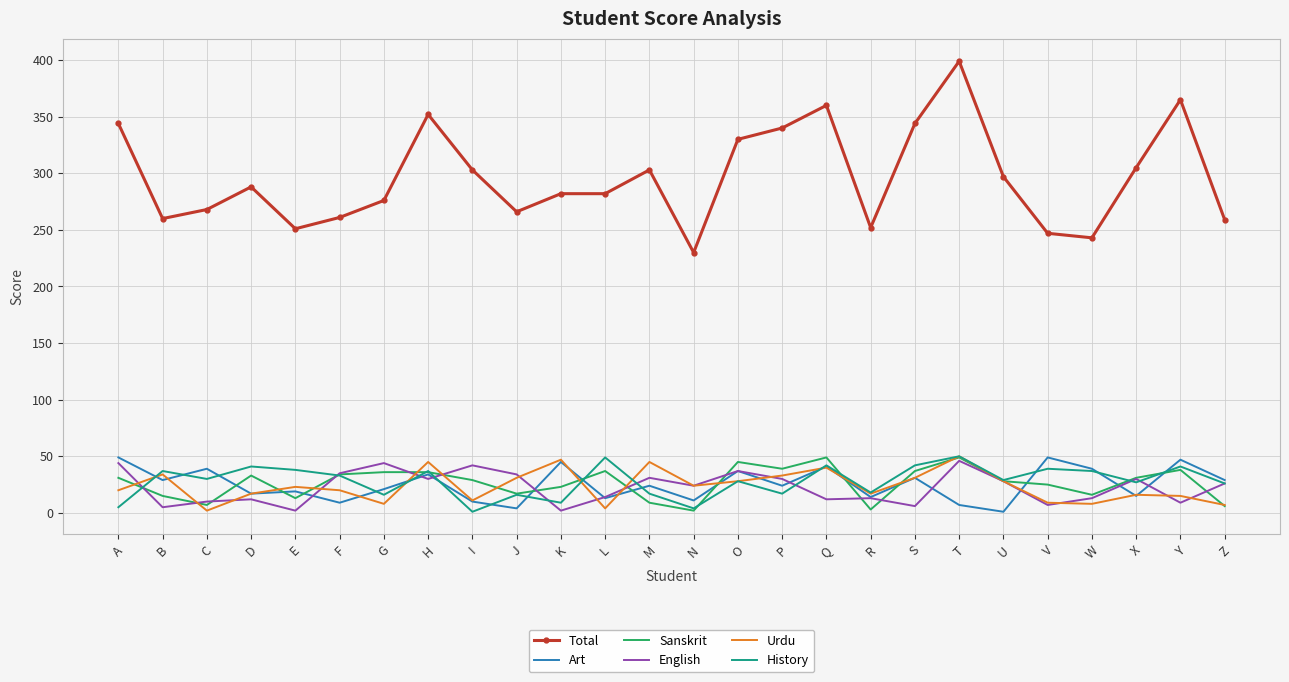

At which label does Total reach its minimum?

N